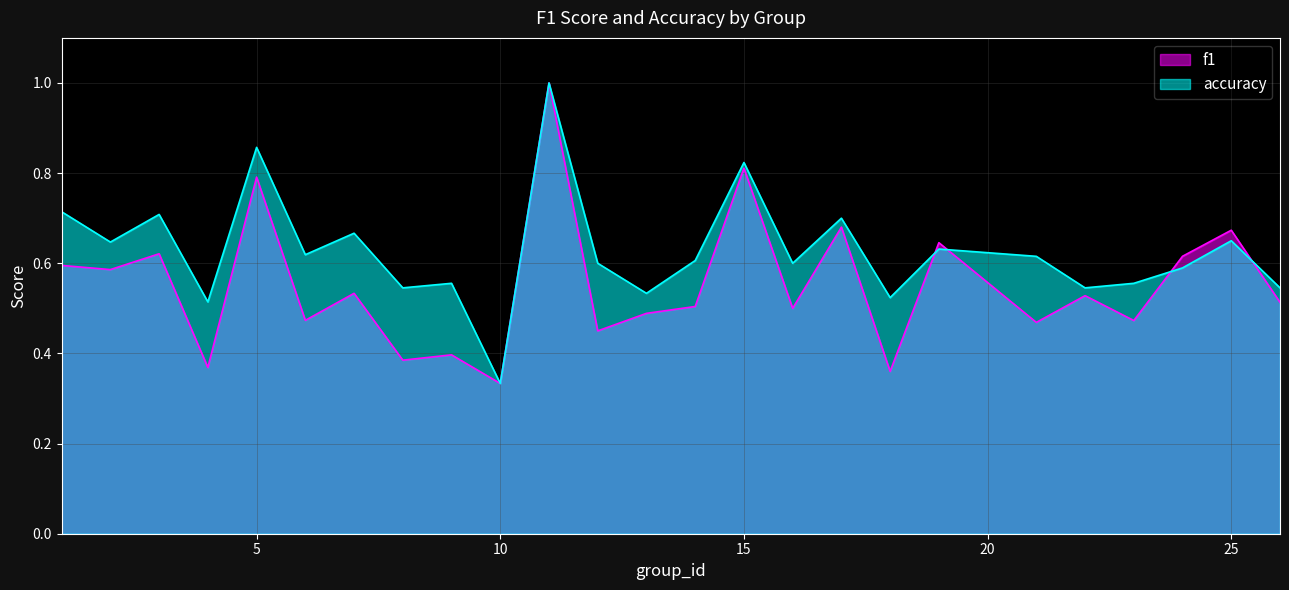

At which category does accuracy reach its first local peak?

3